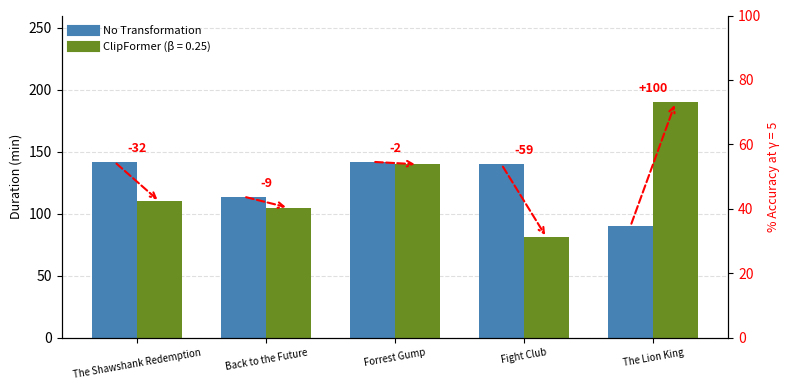

True or false: the data shows 35 at The Shawshank Redemption.

False